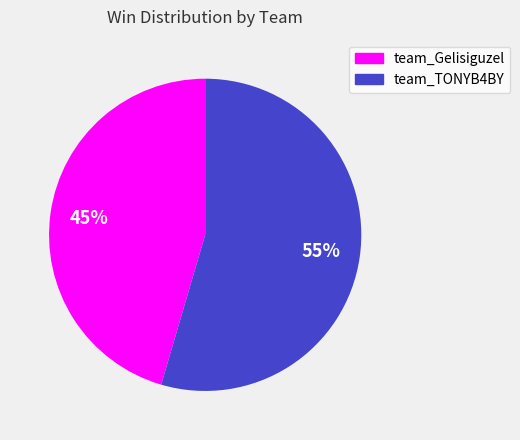

To the nearest percent, what percentage of the pie is team_Gelisiguzel?

45%